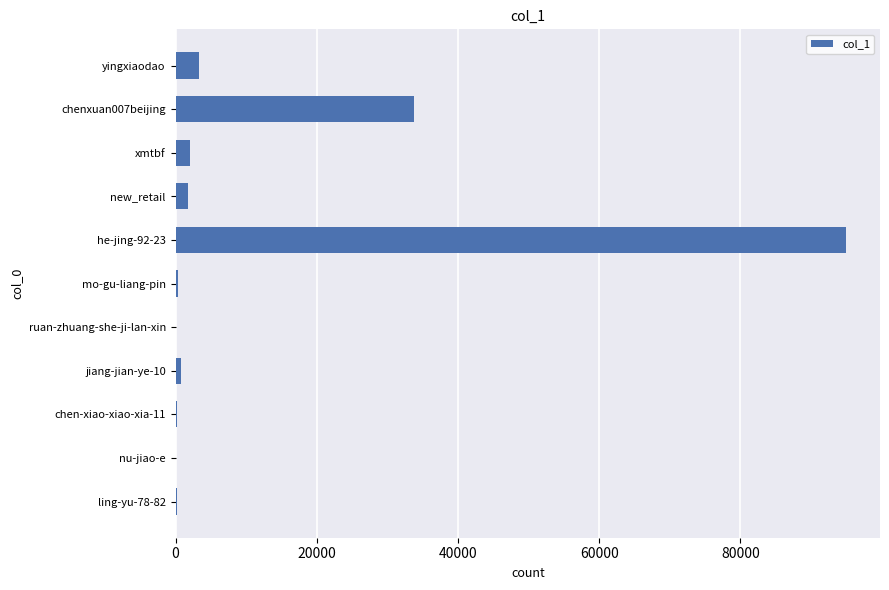

What is the greatest value displayed?

95012